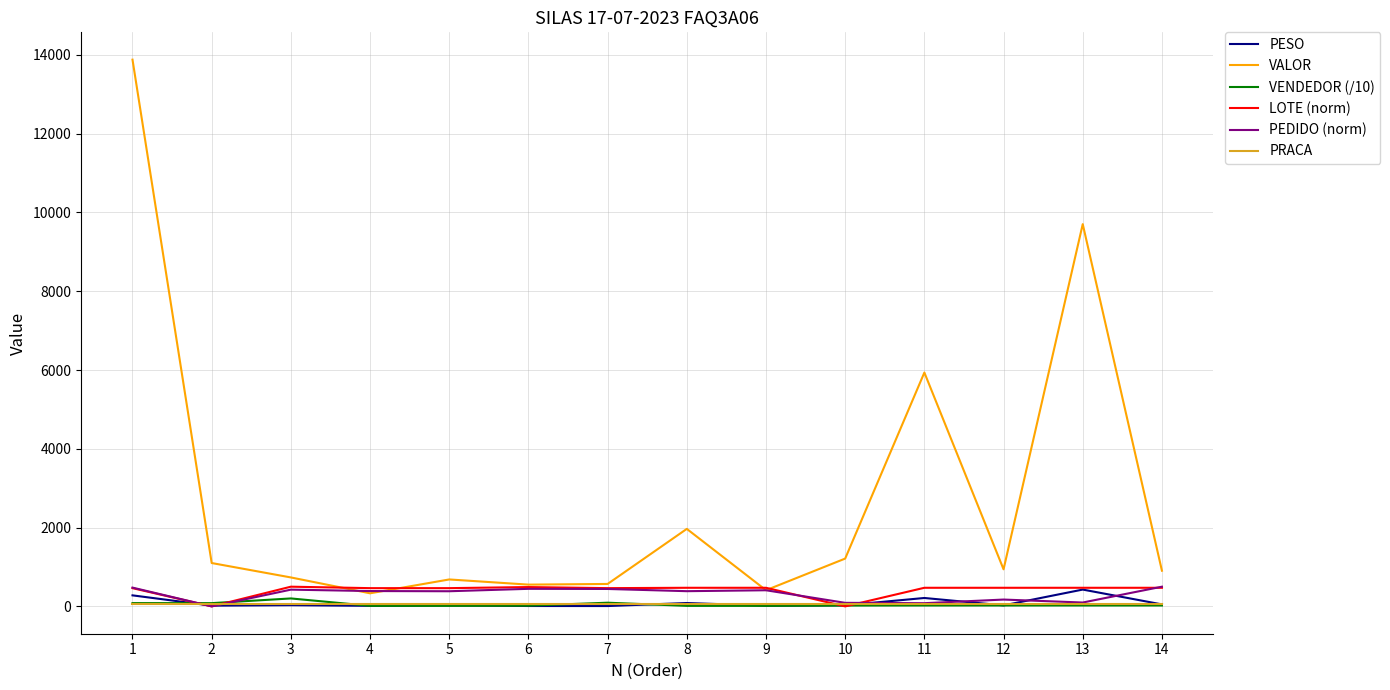

What is the sum of all PEDIDO (norm) values?

4301.7